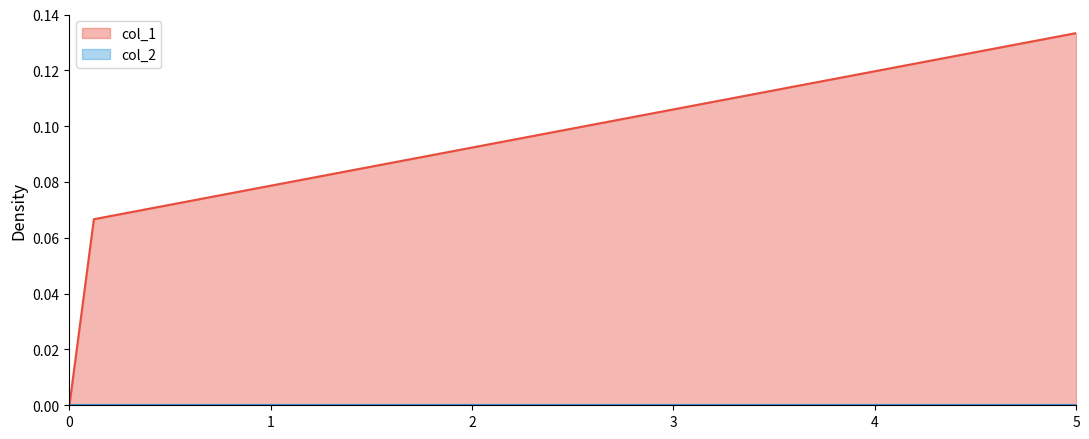

The col_1 series shows 0.0 at 0. True or false?

True